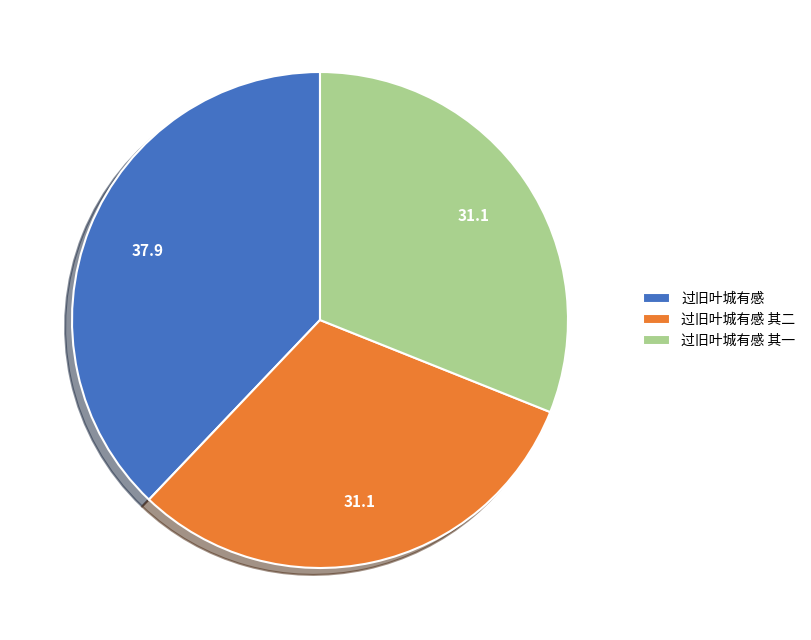

True or false: 过旧叶城有感 其一 accounts for 31% of the total.

True